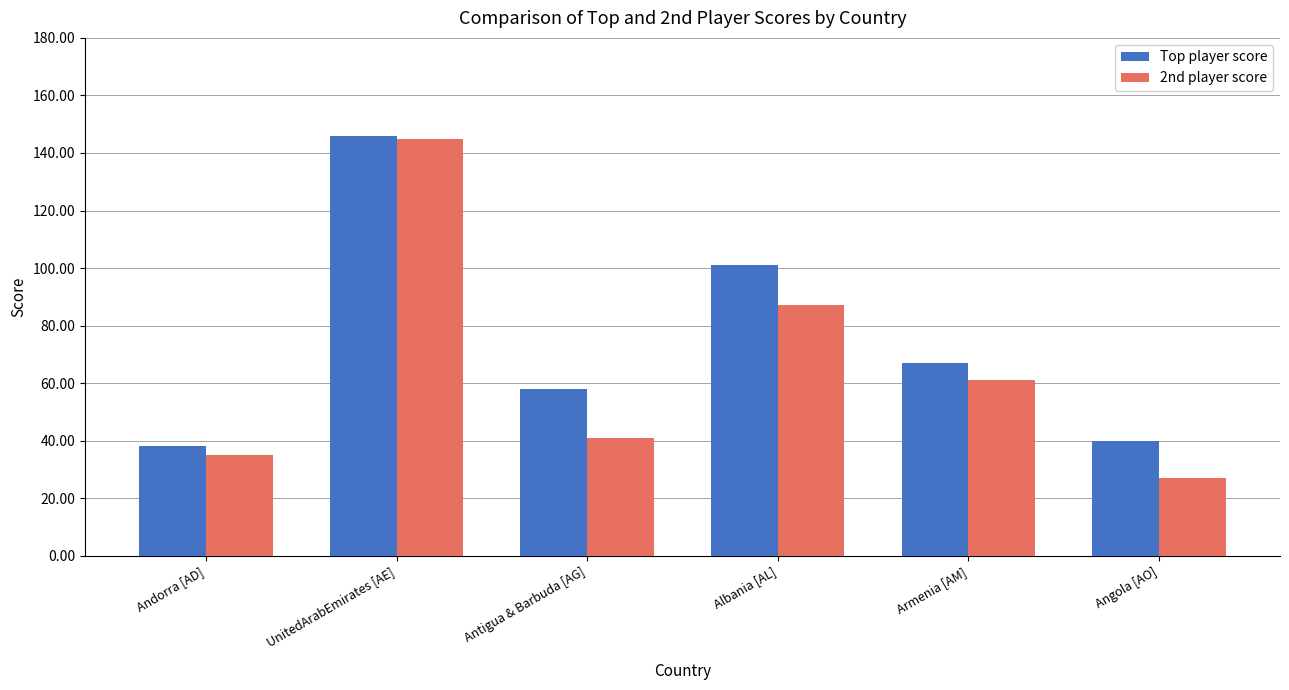

Are the bars horizontal?

No